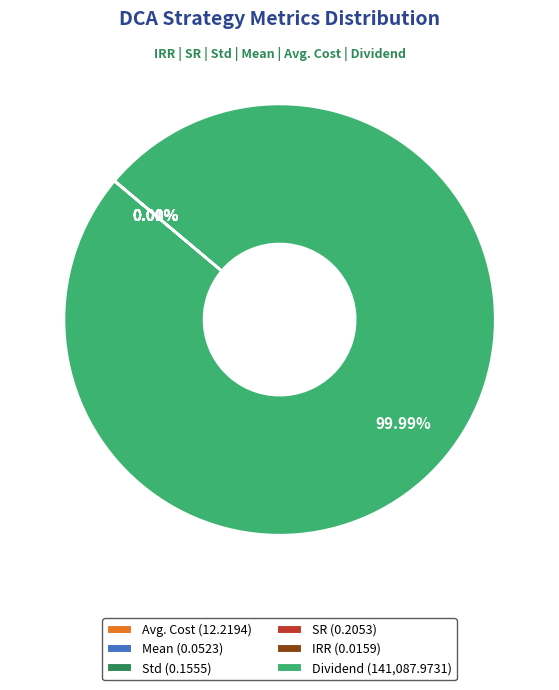

Is there any slice that represents more than half of the pie?

Yes